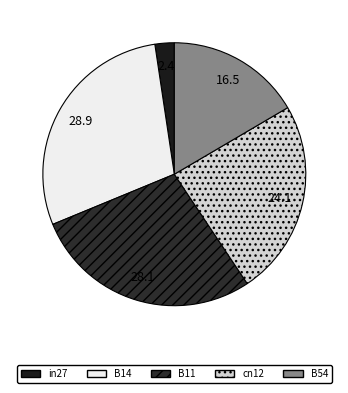

To the nearest percent, what portion does B14 represent?

29%